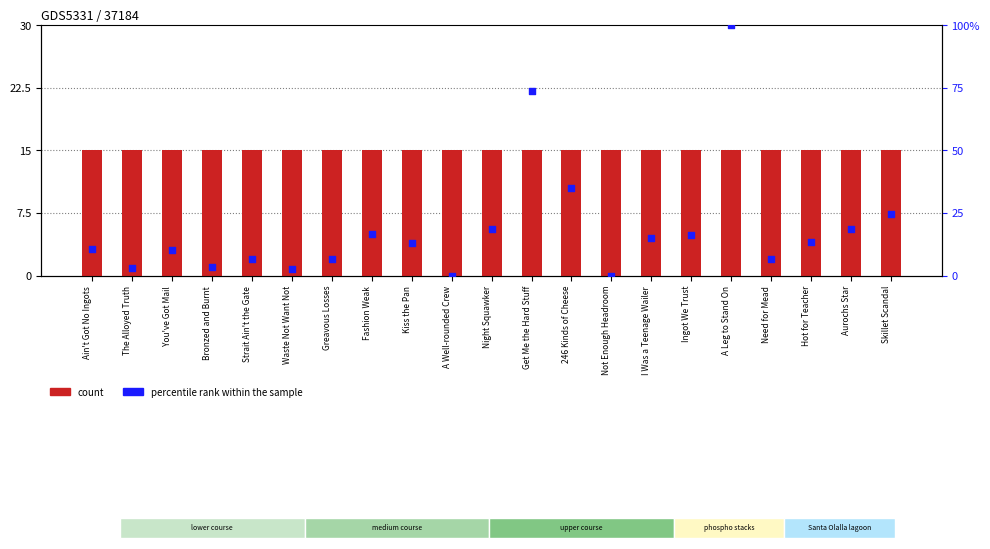

Is the value of percentile rank within the sample at 246 Kinds of Cheese greater than the value of count at Get Me the Hard Stuff?

Yes